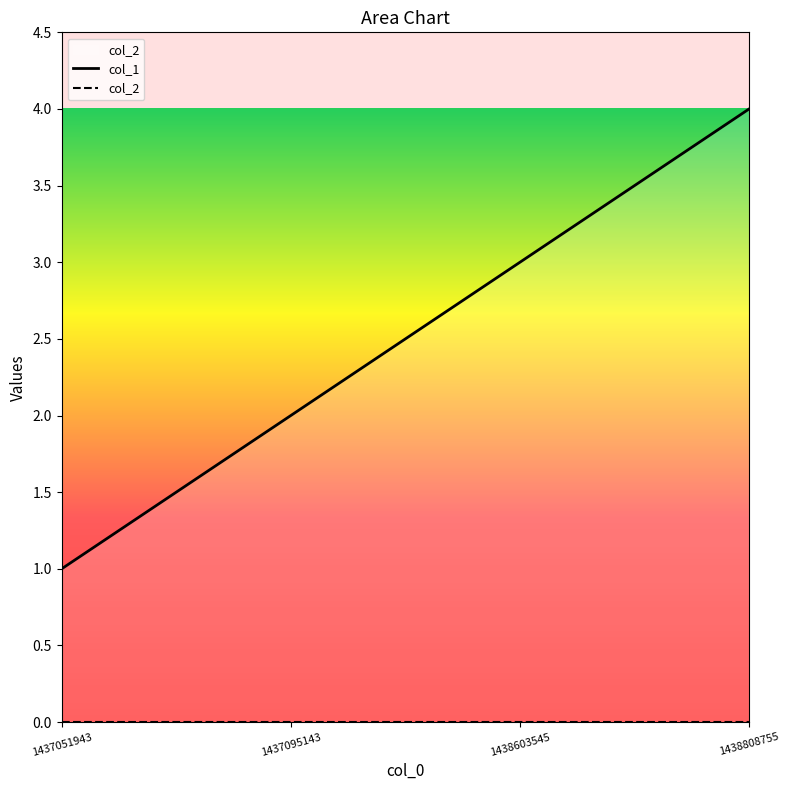

How many data points are above 3?

1